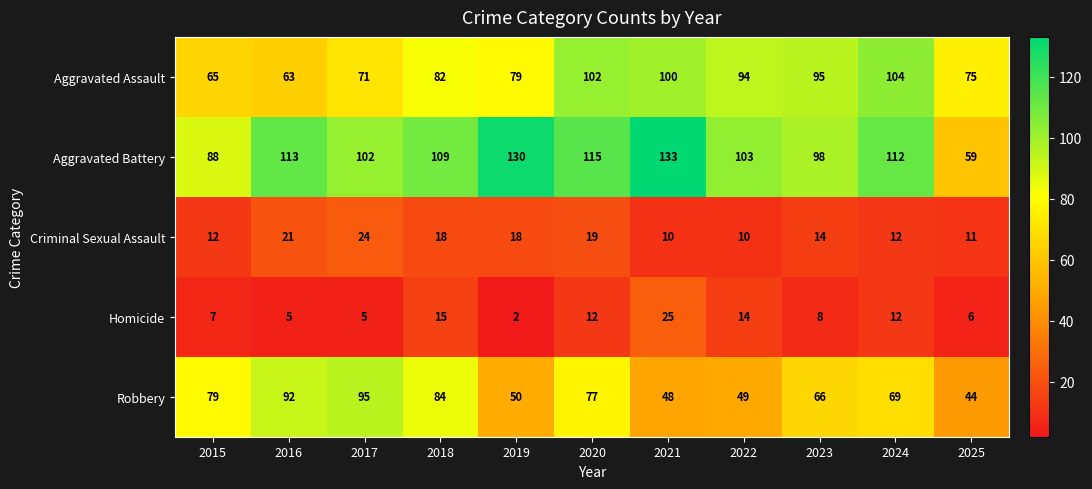

Rank the series by their maximum value, from highest to lowest.

Aggravated Battery, Aggravated Assault, Robbery, Homicide, Criminal Sexual Assault